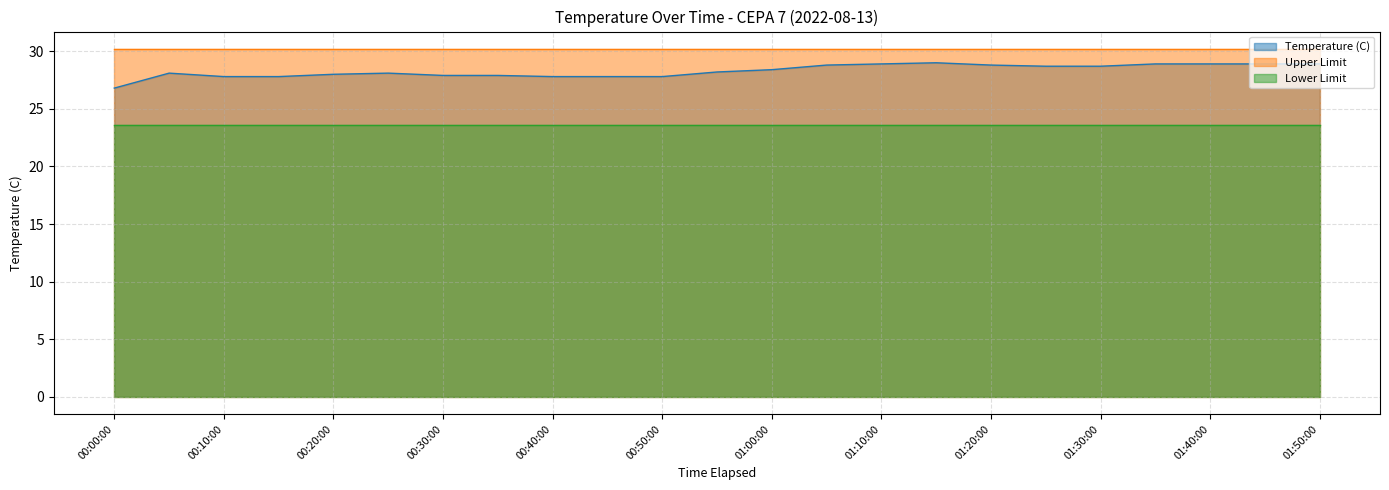

True or false: Upper Limit has a value of 46.3 at 01:40:00.

False